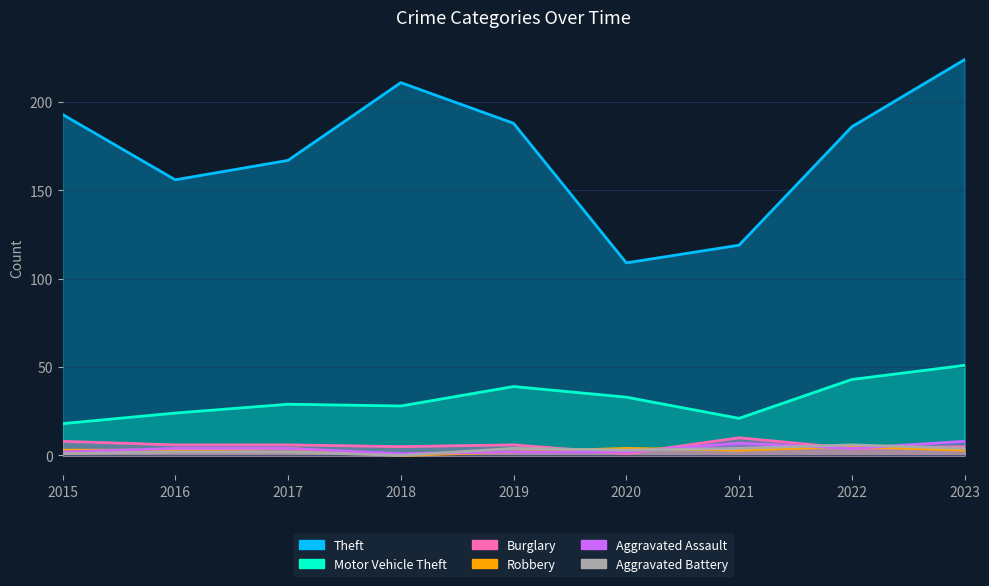

How many times do Burglary and Robbery cross each other?

4